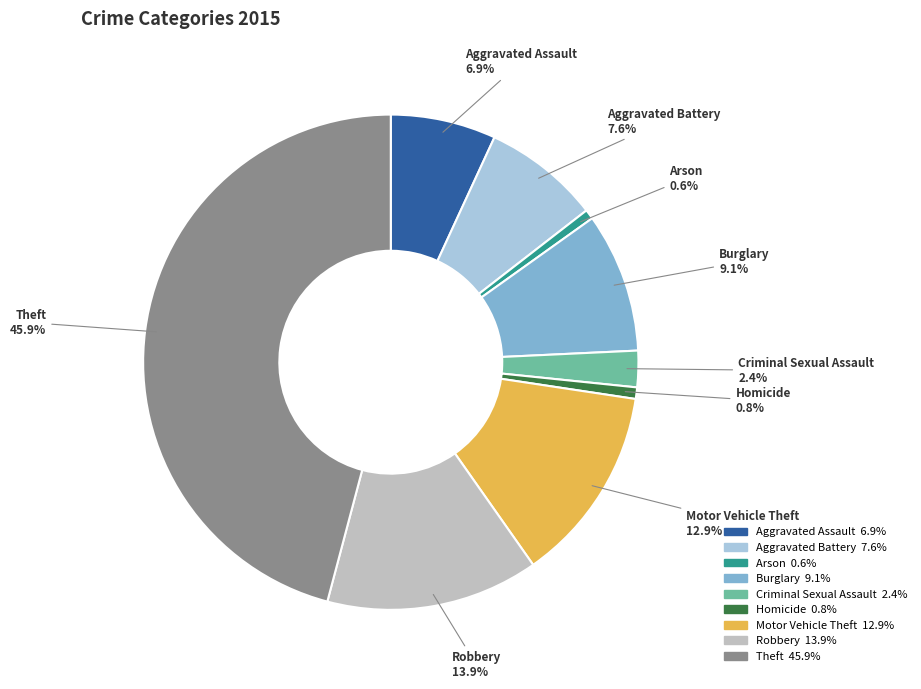

Do Theft and Homicide together represent more than half of the pie?

No